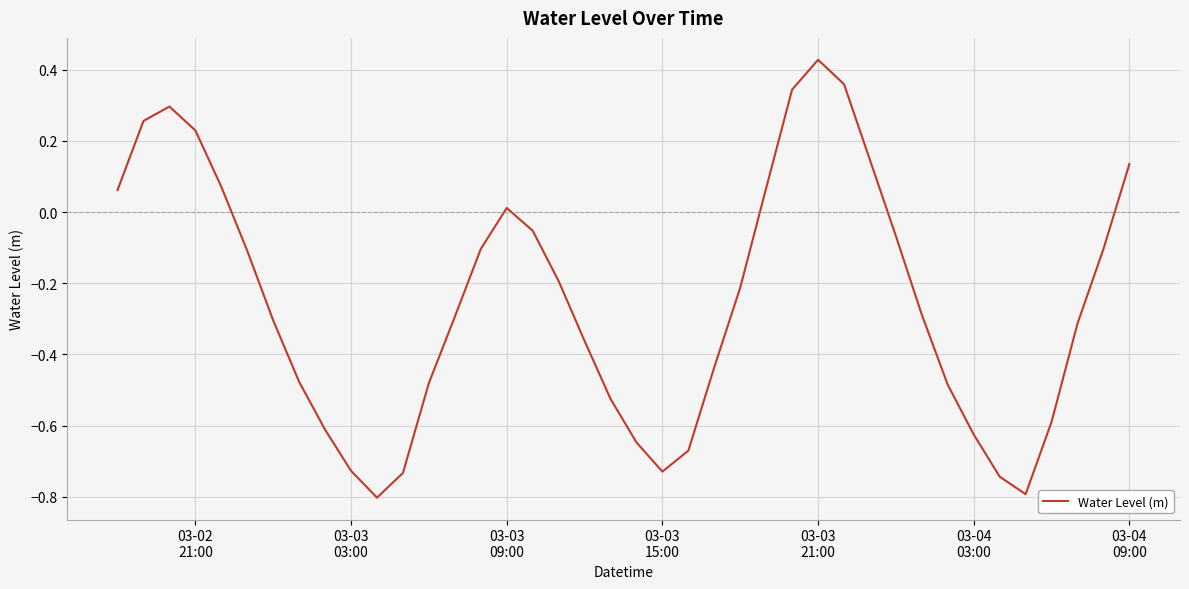

What is the minimum value shown in the chart?

-0.8